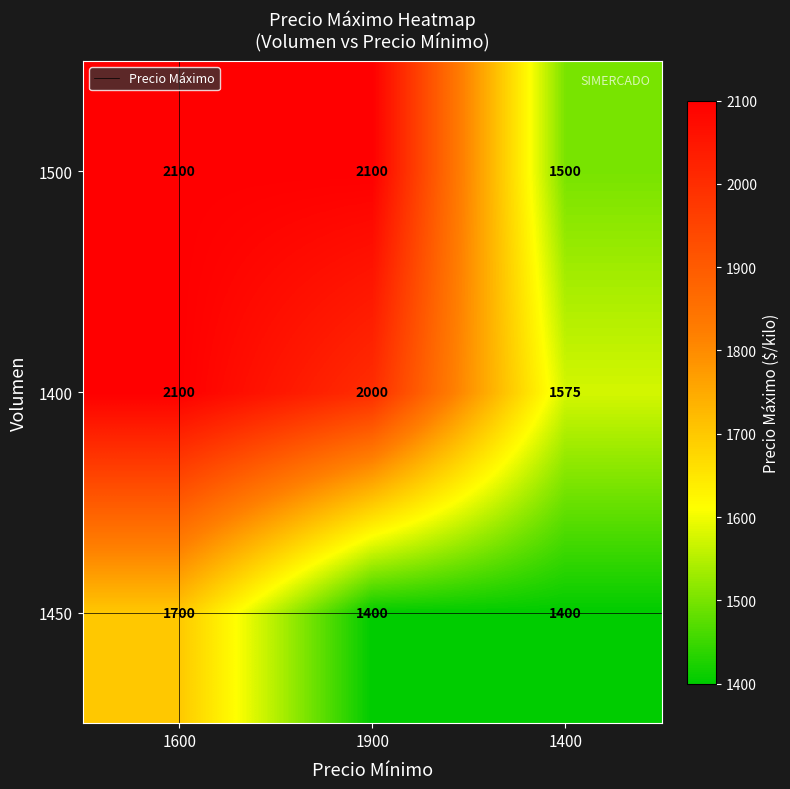

What is the spread (max minus min) of values at 1900?

700